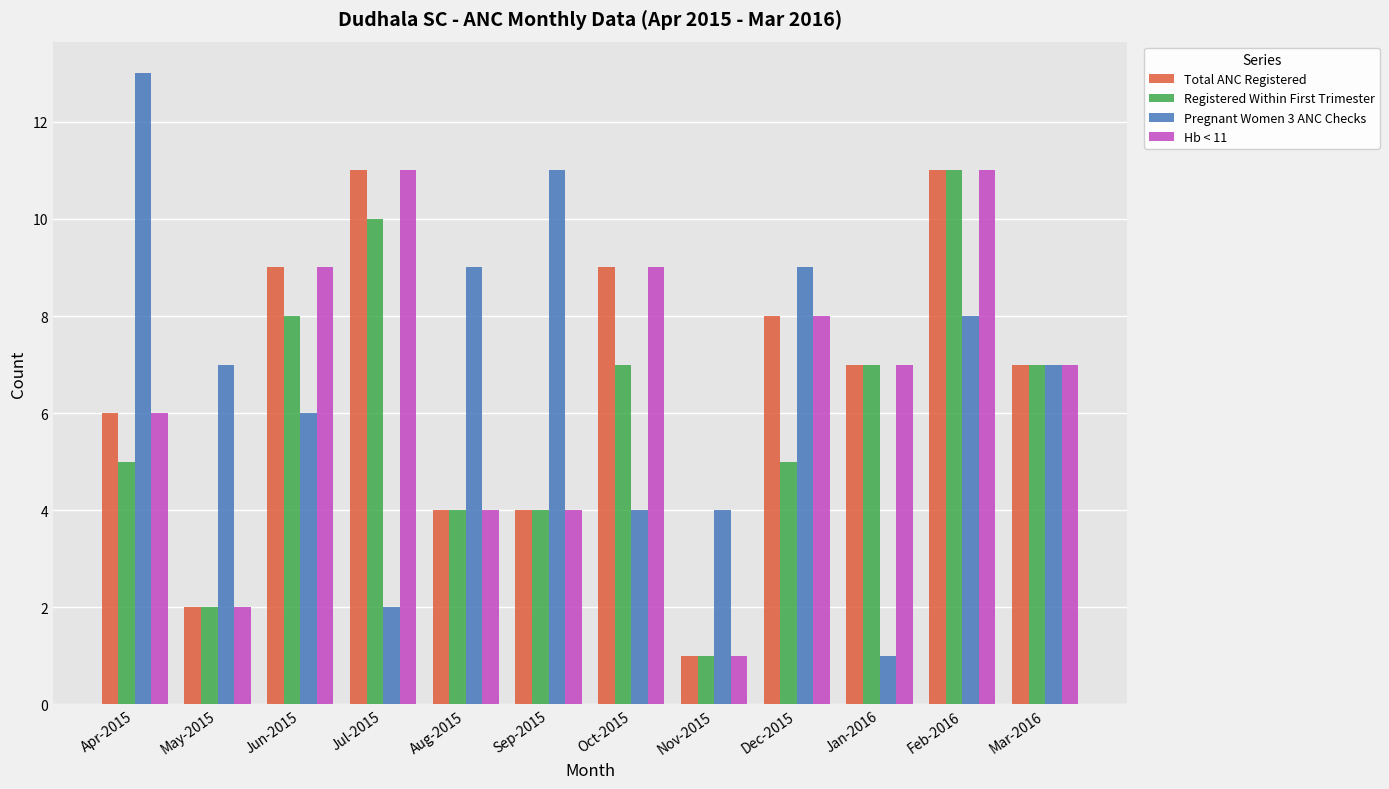

How many series are shown in this chart?

4